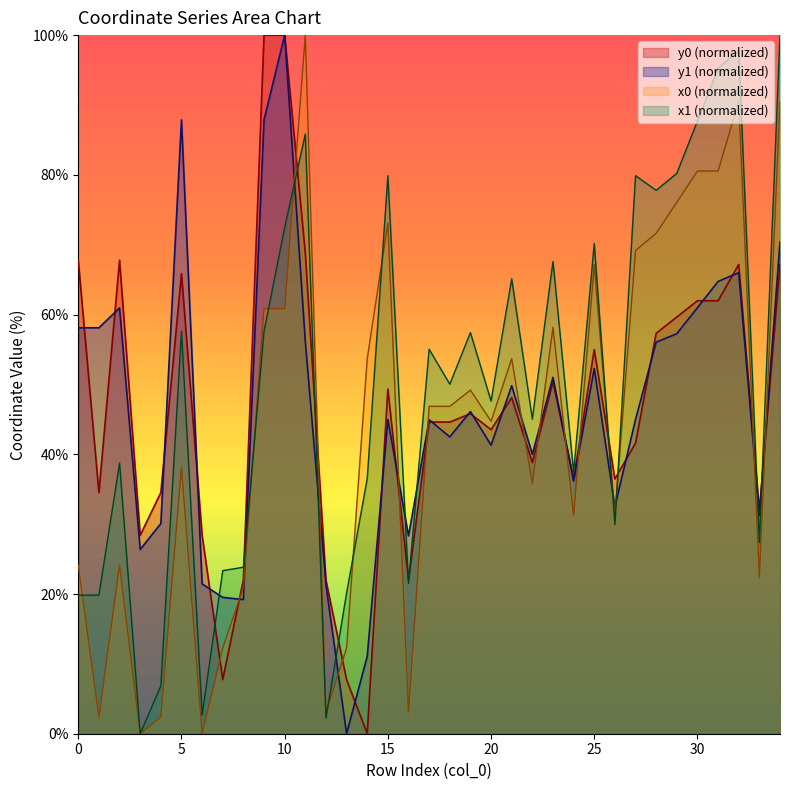

Where is x0 nearest to the value 50?

19